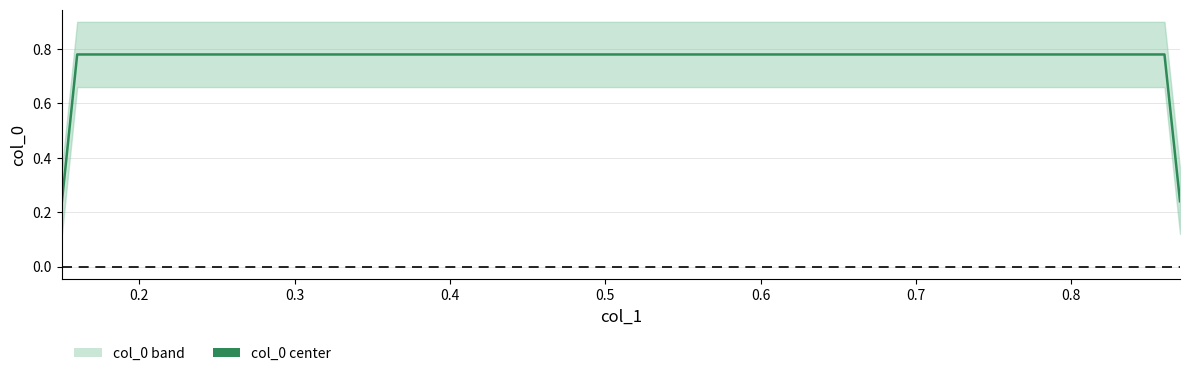

What is the value of the 2nd point from the left?

0.8